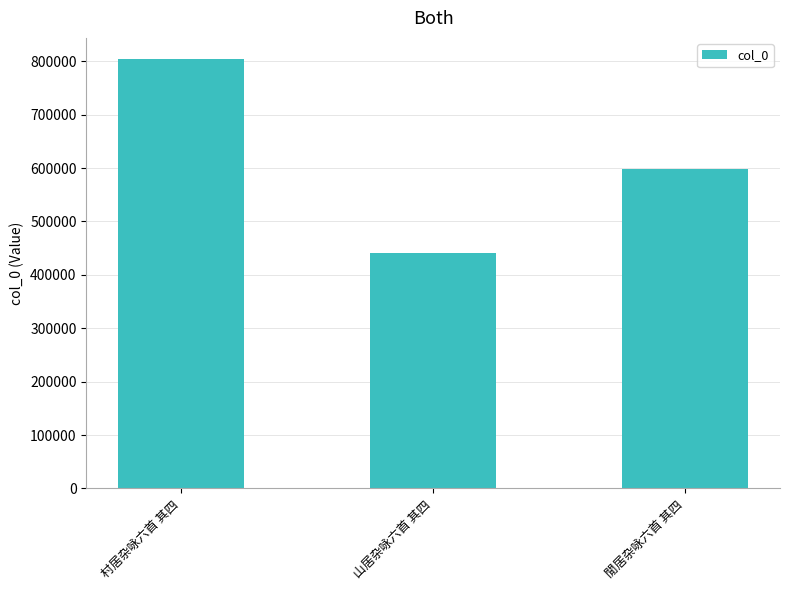

List the labels in order of value, smallest first.

山居杂咏六首 其四, 閒居杂咏六首 其四, 村居杂咏六首 其四